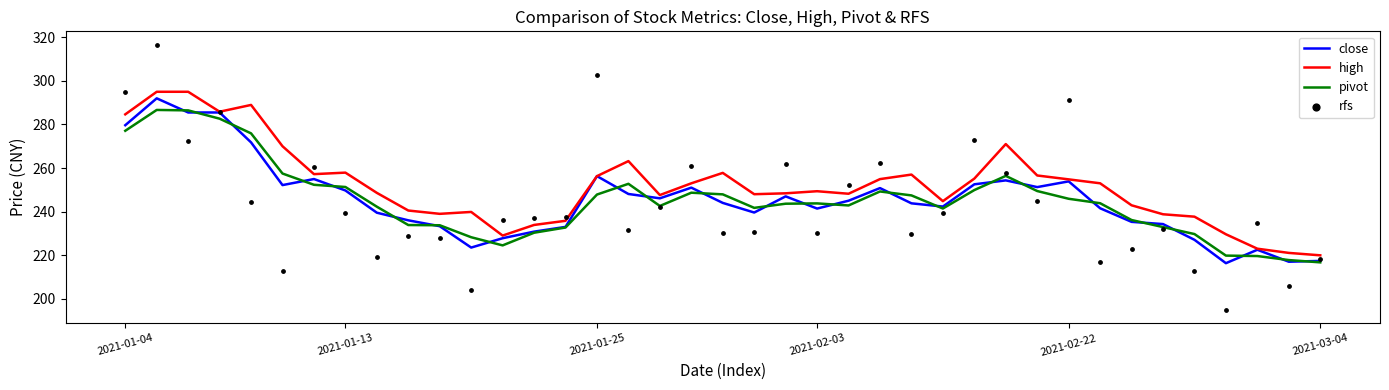

Which series has the largest total across all categories?

high